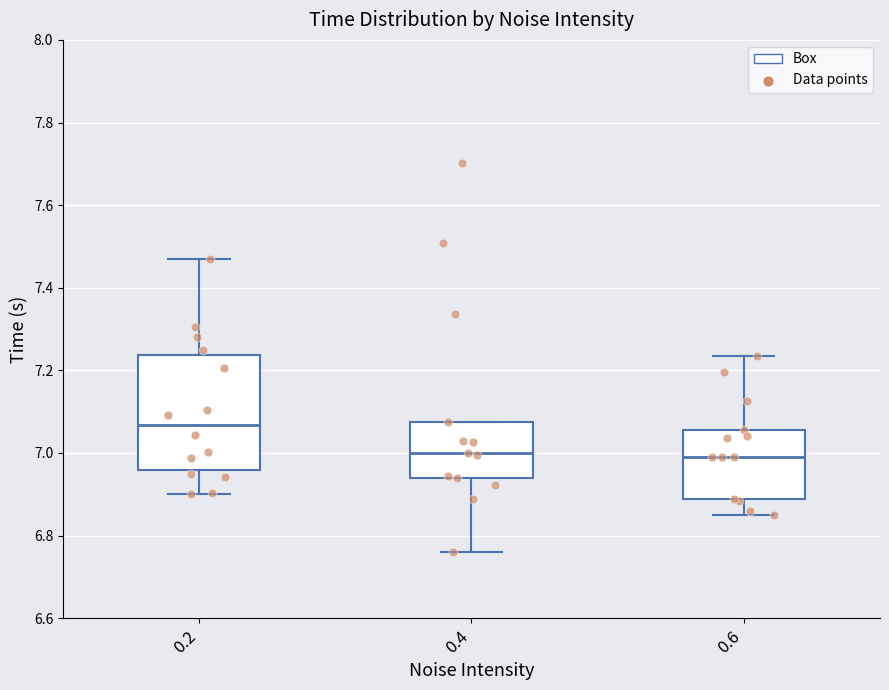

Reading left to right, transcribe this box plot: for each box, give where its median line is, the range the box spans, and where its two whiskers end, as read against the y-axis. The values are not printed on the chart, so give them approximately, as read against the axis.

0.2: median 7.06, box 6.96 to 7.24, whiskers 6.90 to 7.46
0.4: median 7.00, box 6.94 to 7.08, whiskers 6.76 to 7.08
0.6: median 7.00, box 6.88 to 7.06, whiskers 6.84 to 7.24